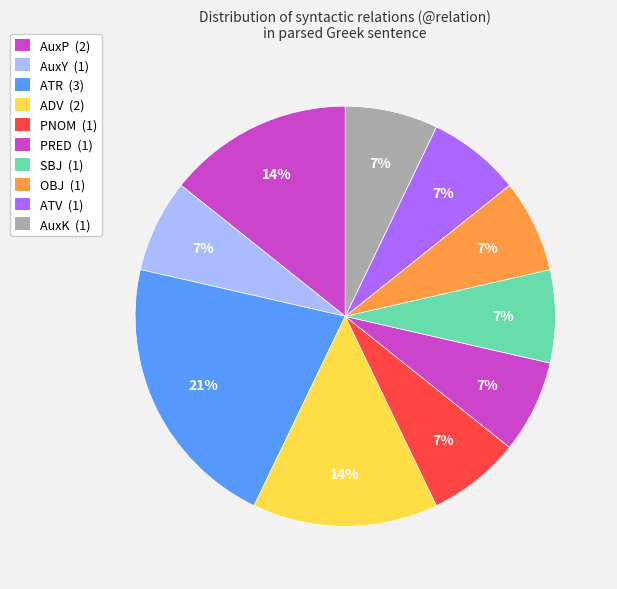

What is the ratio of the value at PRED to the value at SBJ?

1.0